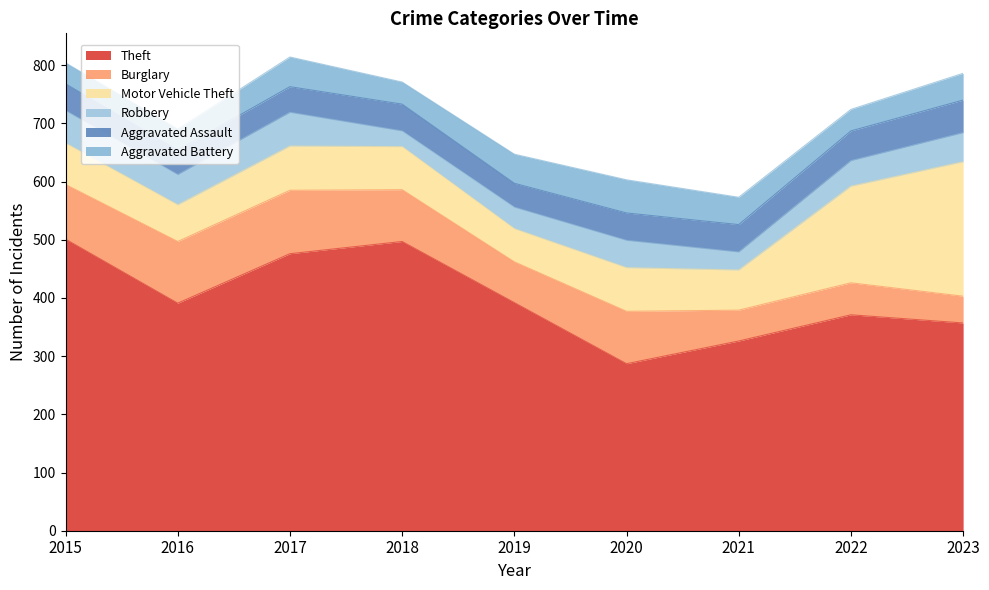

Between which two adjacent categories do Aggravated Assault and Robbery first intersect?

2017 and 2018